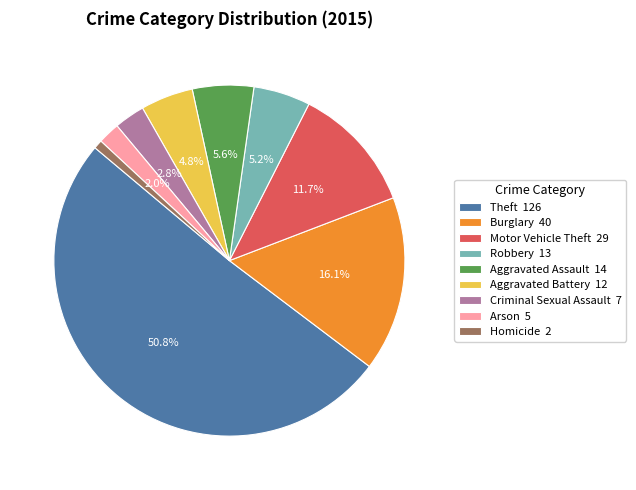

Which has a higher value, Aggravated Assault 14 or Theft 126?

Theft 126